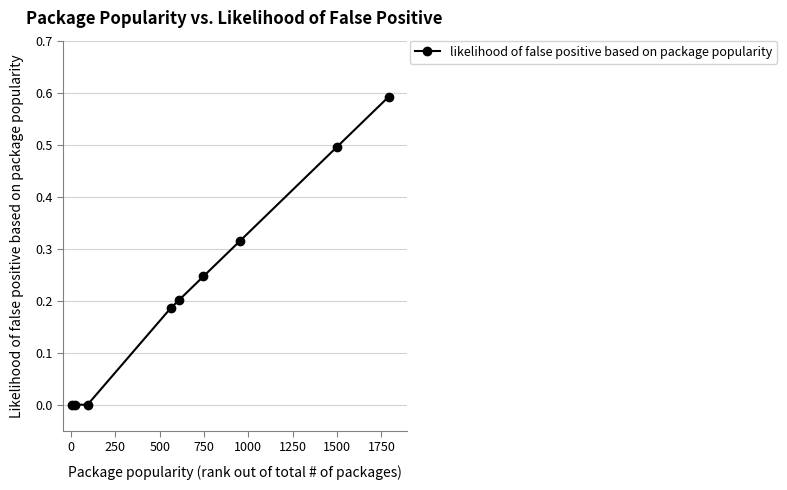

True or false: there are more than 1 points higher than both neighbors.

False